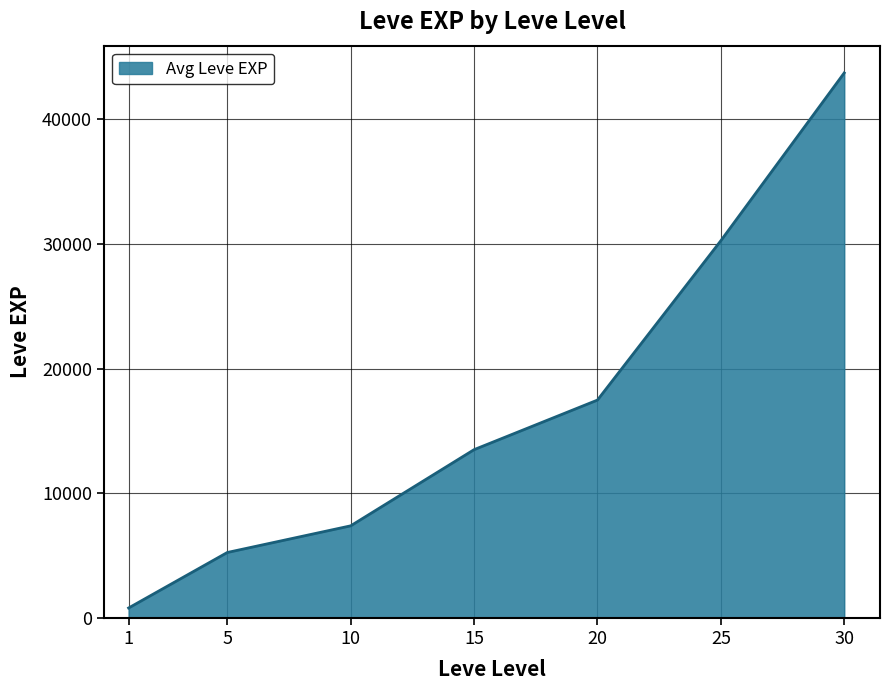

Does the chart have visible grid lines?

Yes